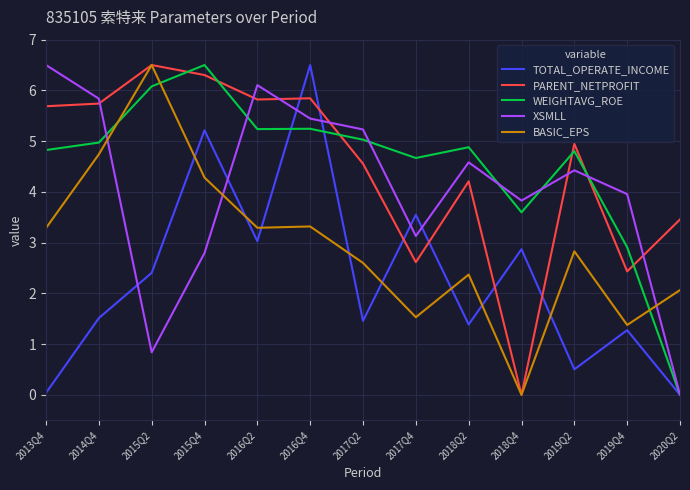

What value does the TOTAL_OPERATE_INCOME series have at 2014Q4?

1.5